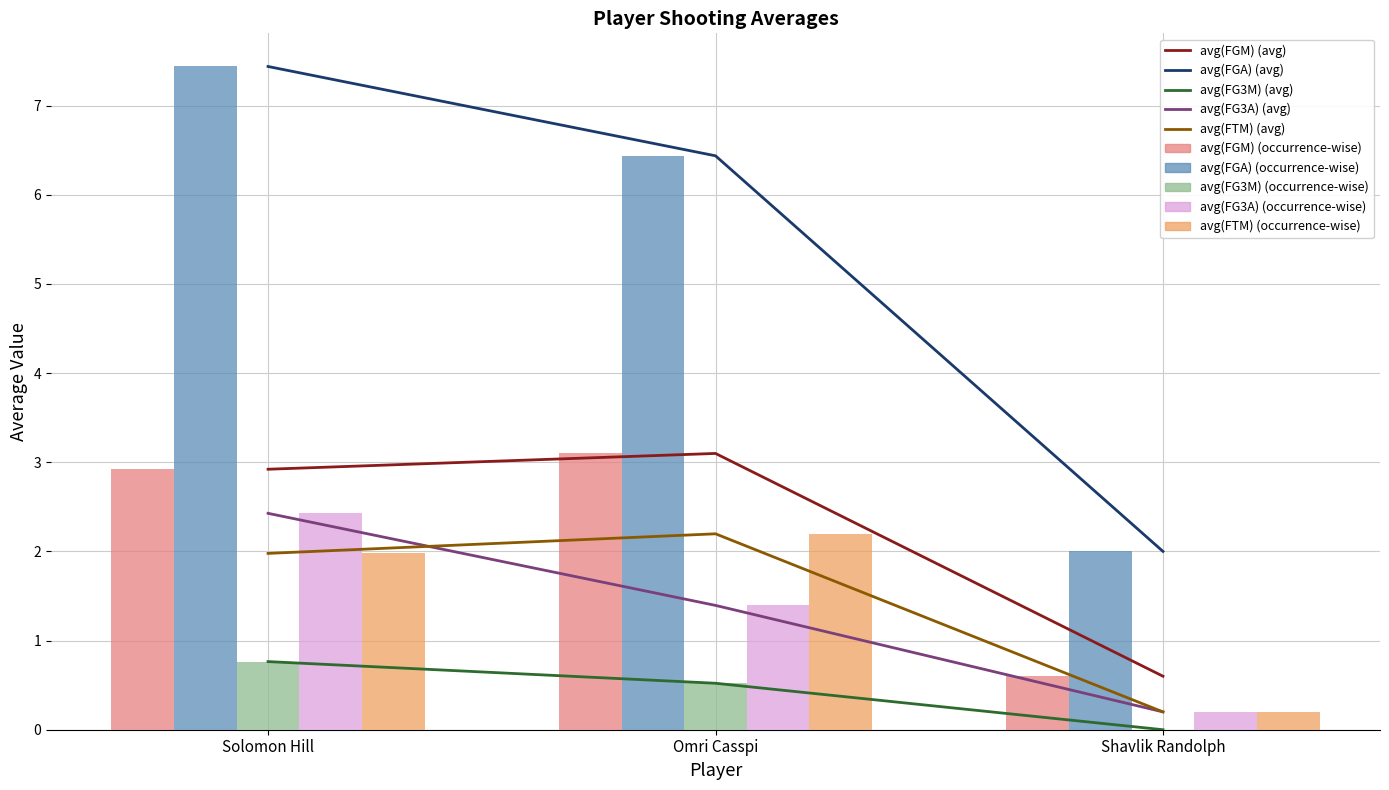

Are the bars horizontal?

No